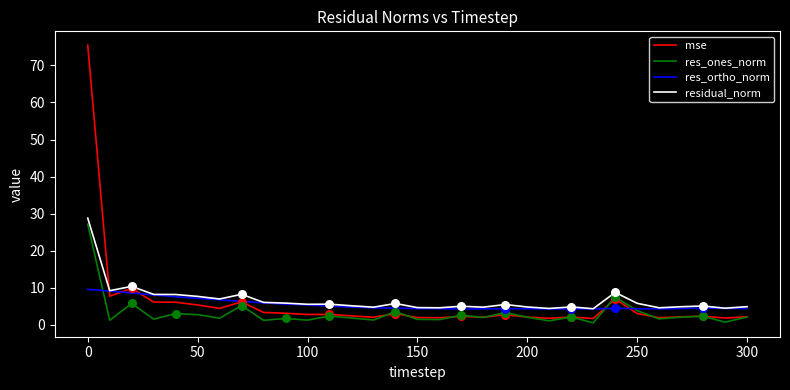

What are all the series names shown in the legend?

mse, res_ones_norm, res_ortho_norm, residual_norm